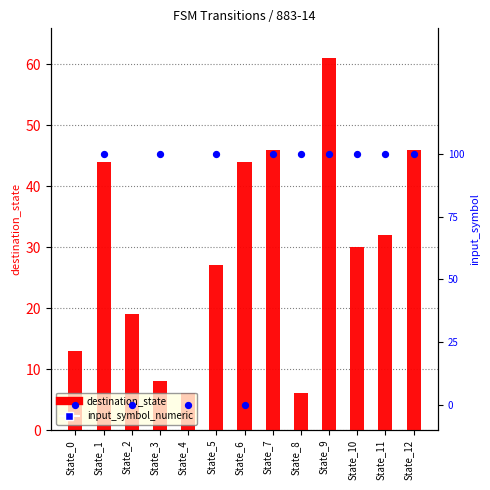

Is the value of destination_state at State_7 greater than the value of input_symbol_numeric at State_1?

Yes